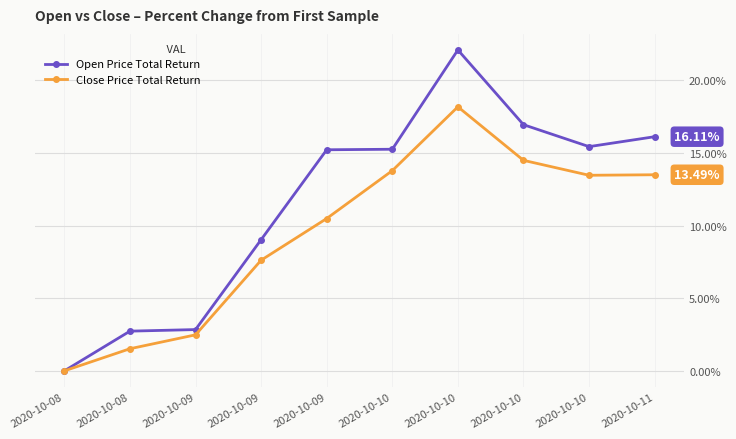

How many values in the Close Price Total Return series are below 13?

5